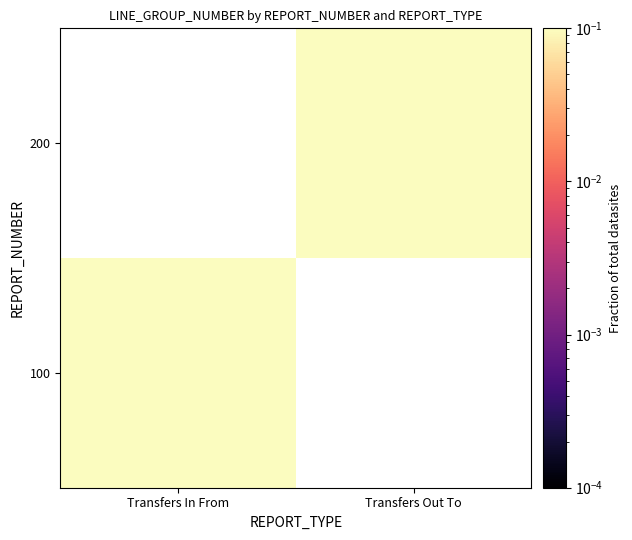

Reading right to left, what are all the values shown in this chart?

100: Transfers Out To=0.0	Transfers In From=0.5
200: Transfers Out To=0.5	Transfers In From=0.0